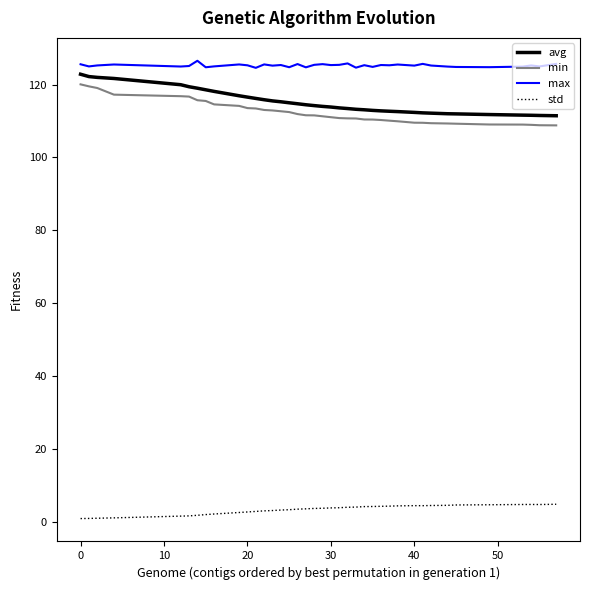

How many series are shown in this chart?

4